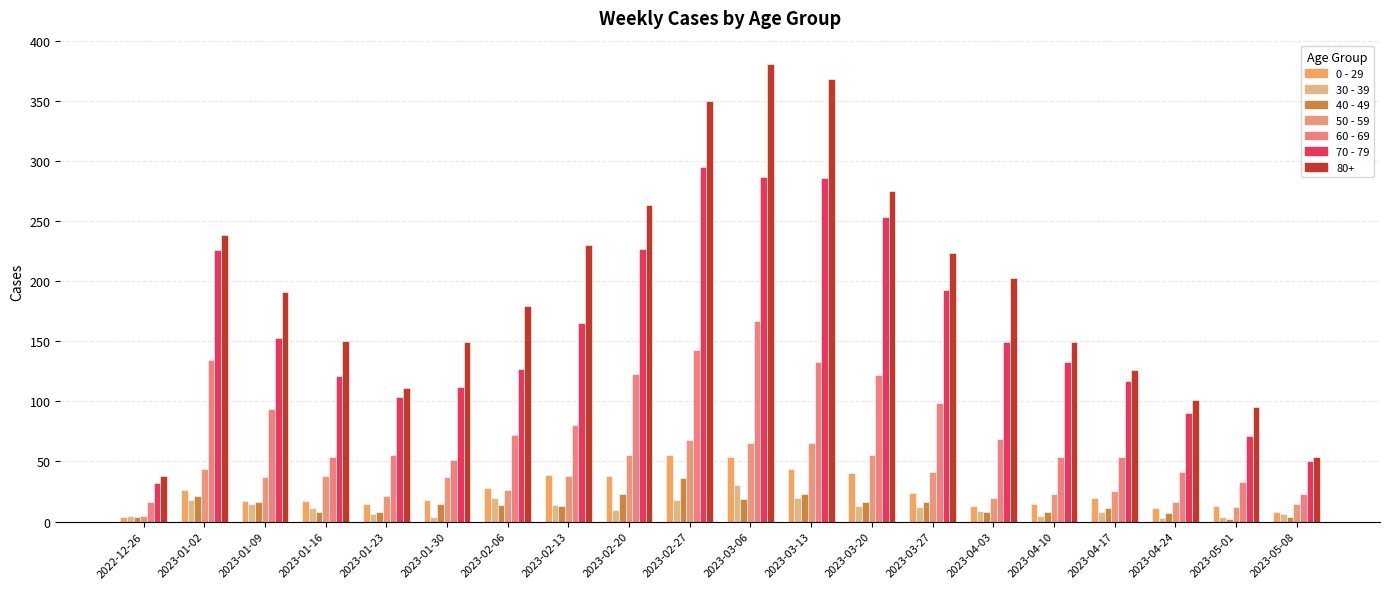

Which label corresponds to the largest value in the chart?

2023-03-06